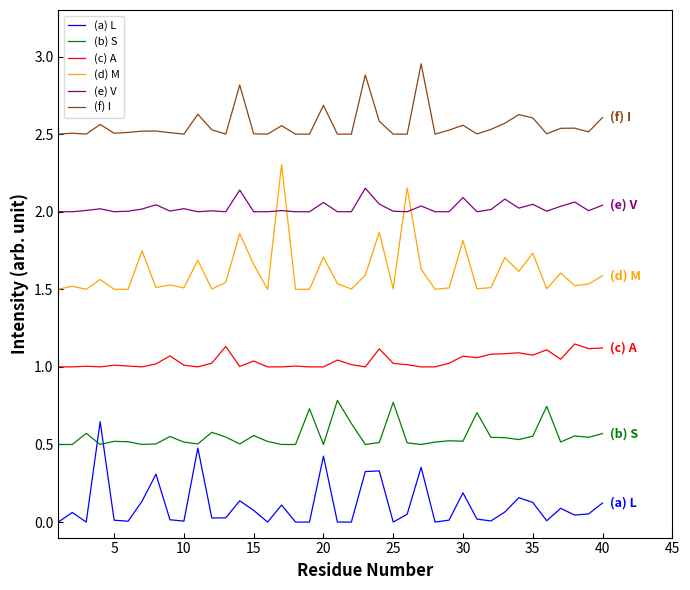

Which series has the largest total across all categories?

(f) I